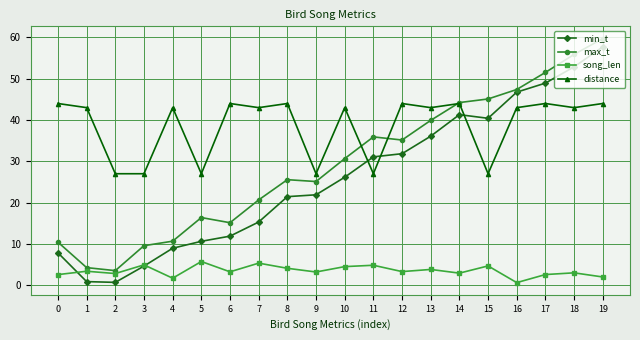

Which label corresponds to the largest value in the chart?

19